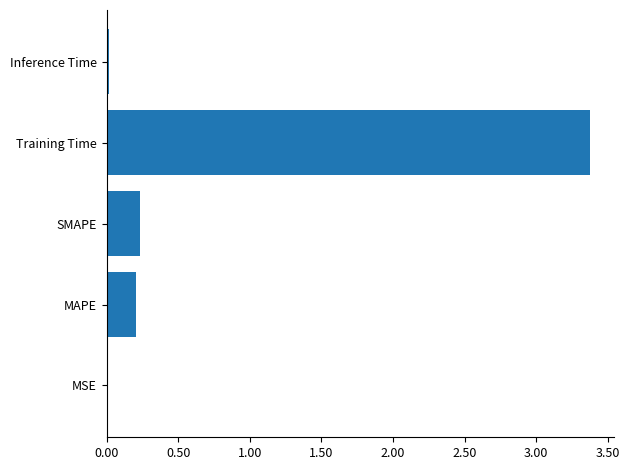

What is the difference between the second highest and second lowest values?

0.2